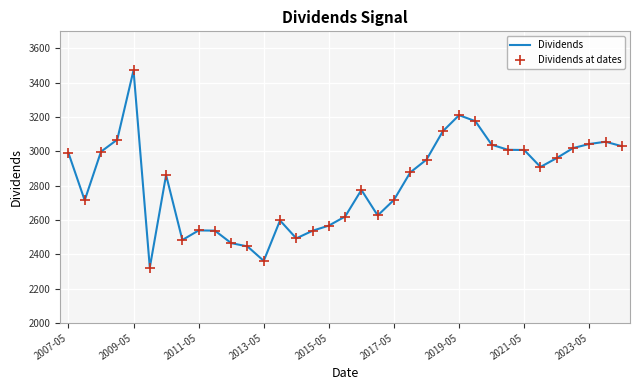

What is the maximum value shown in the chart?

3473.0